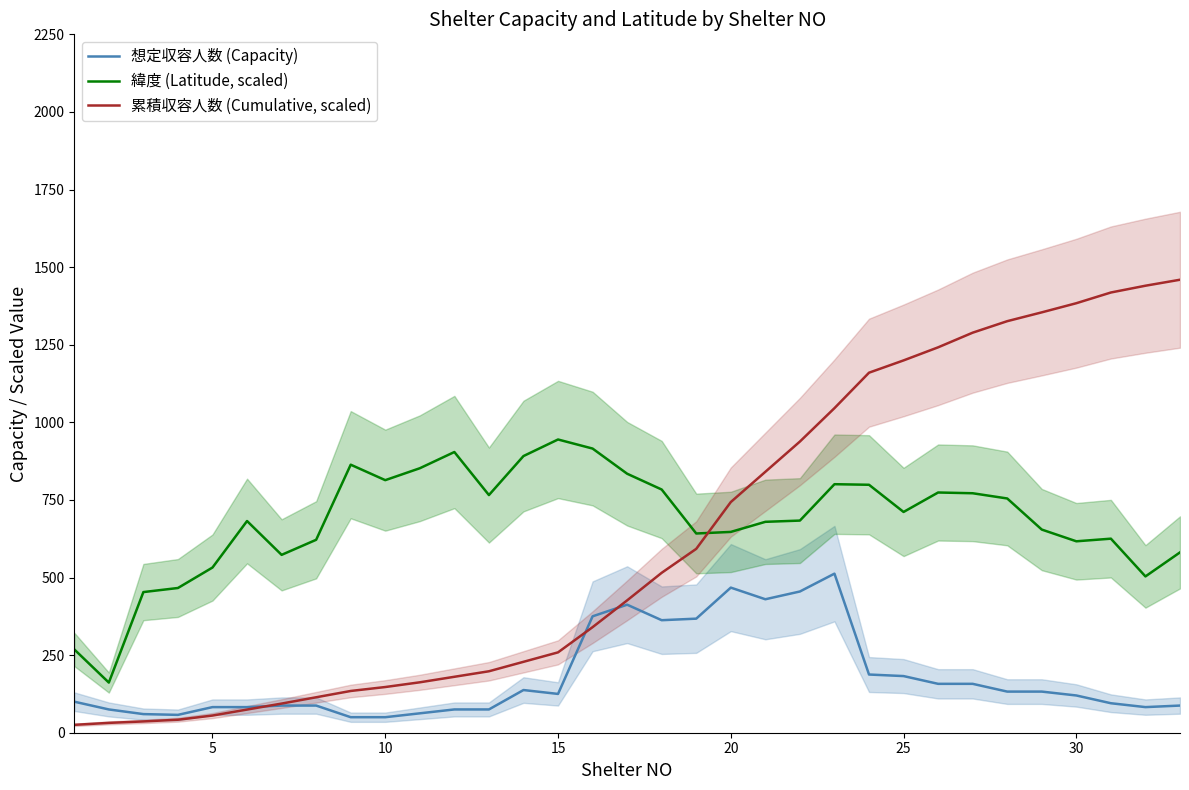

What is the highest value of the 緯度 (Latitude, scaled) series?

944.7